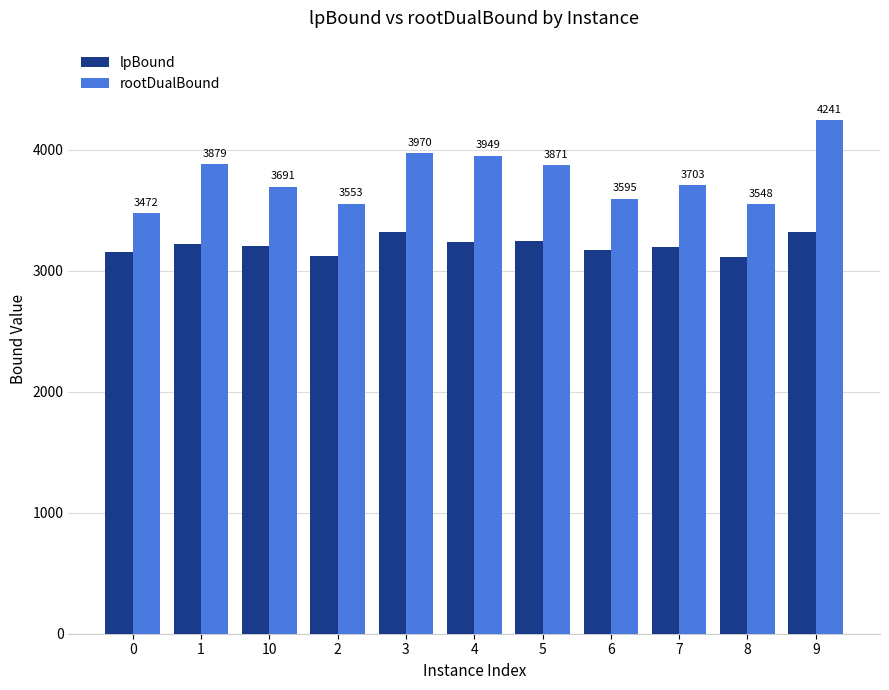

Is the value of lpBound at 0 greater than the value of rootDualBound at 2?

No